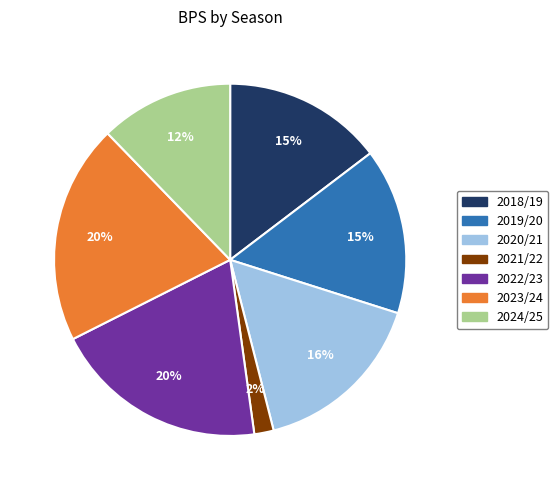

Is there a majority slice in this chart?

No